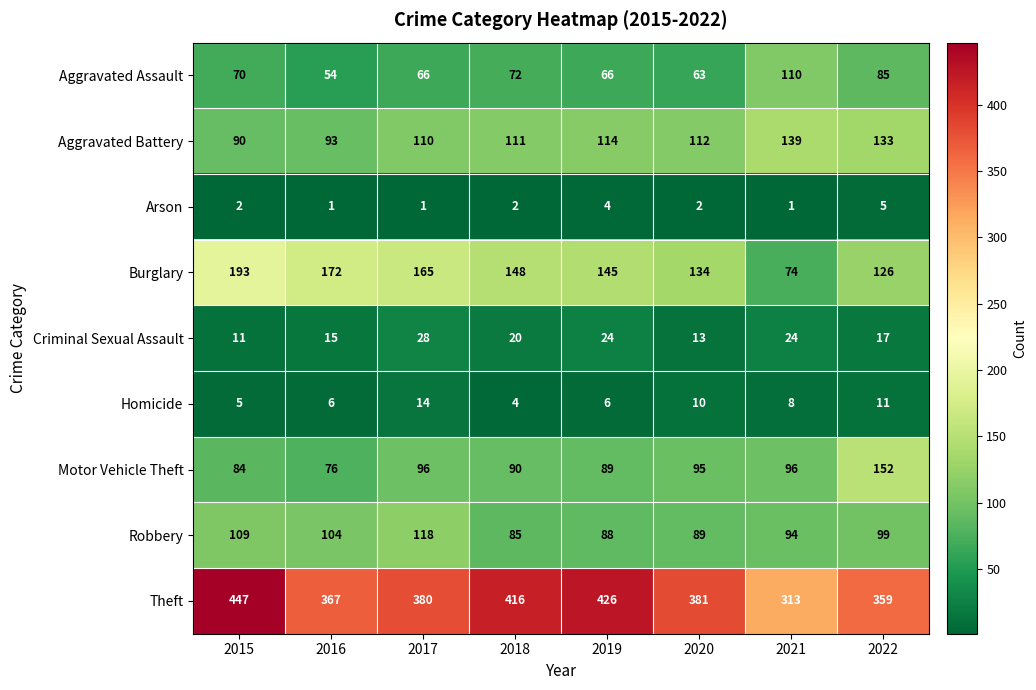

What is the difference between the maximum and minimum values in the Robbery series?

33